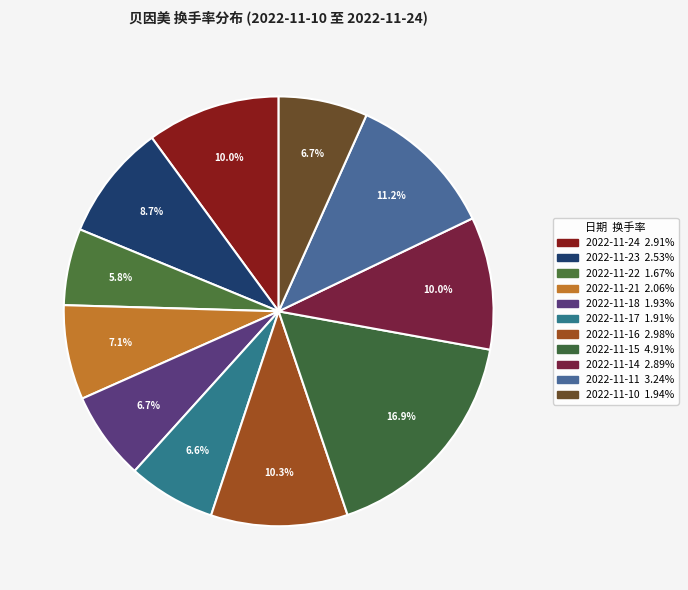

What is the largest slice in the pie chart?

2022-11-15